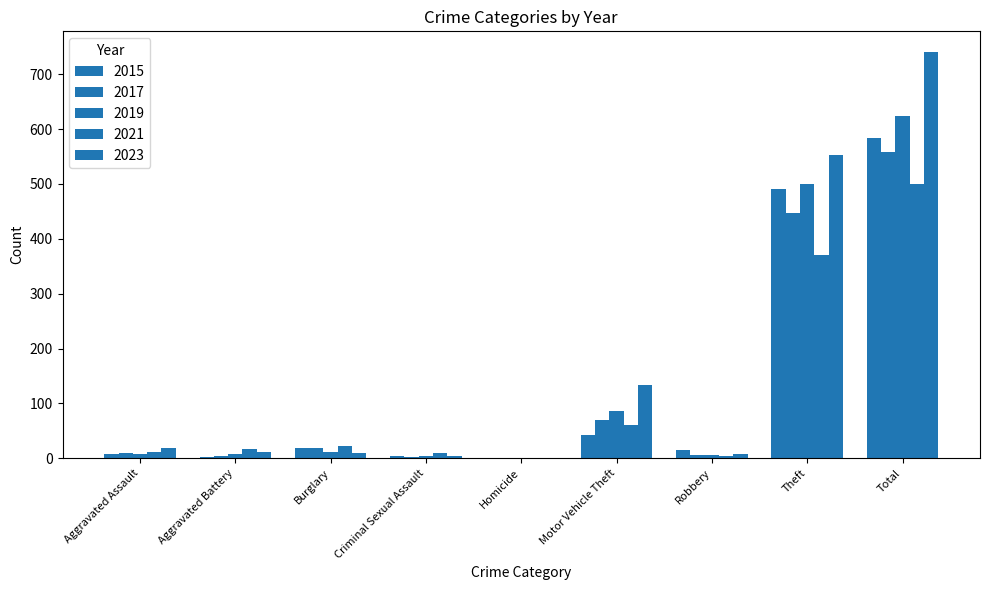

What position from the right is Motor Vehicle Theft?

4